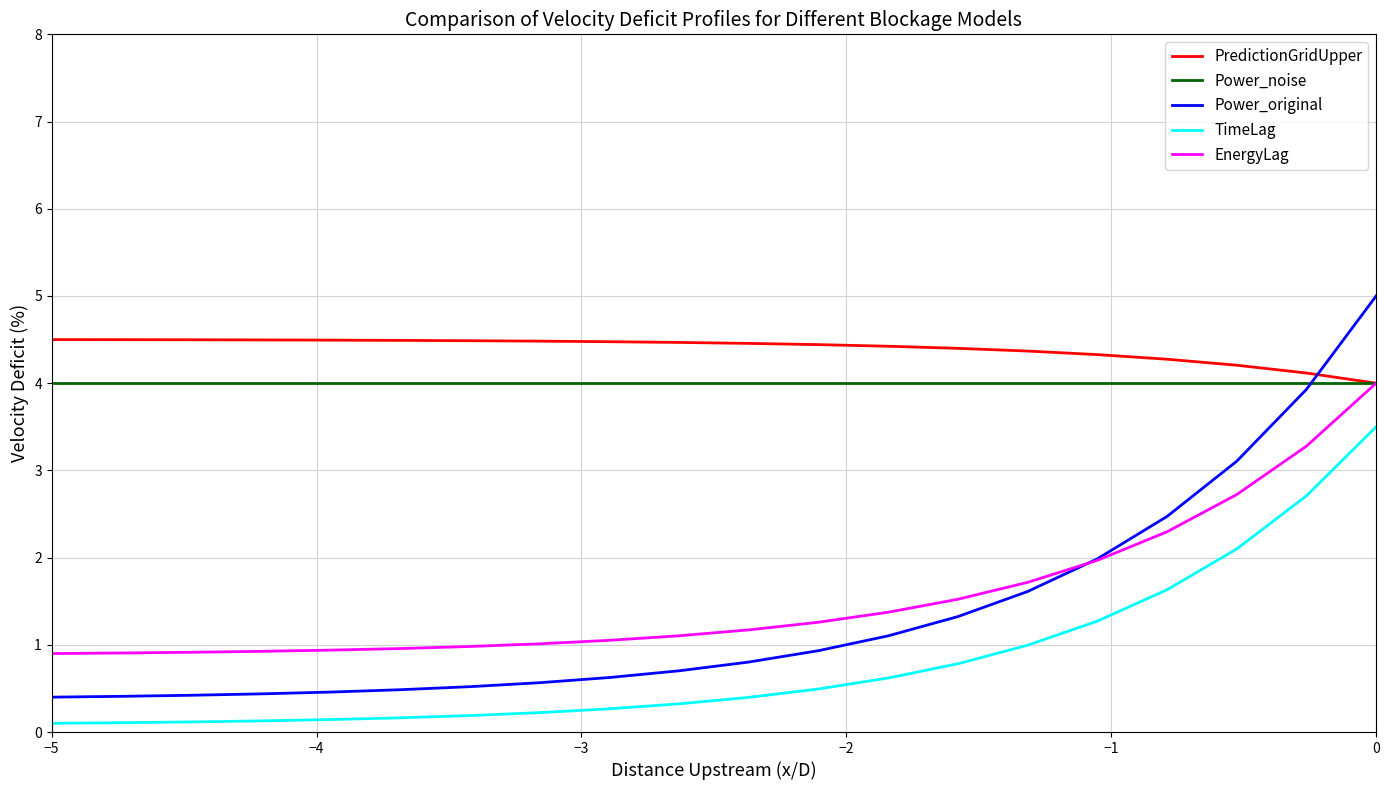

What is the highest value of the Power_original series?

5.0